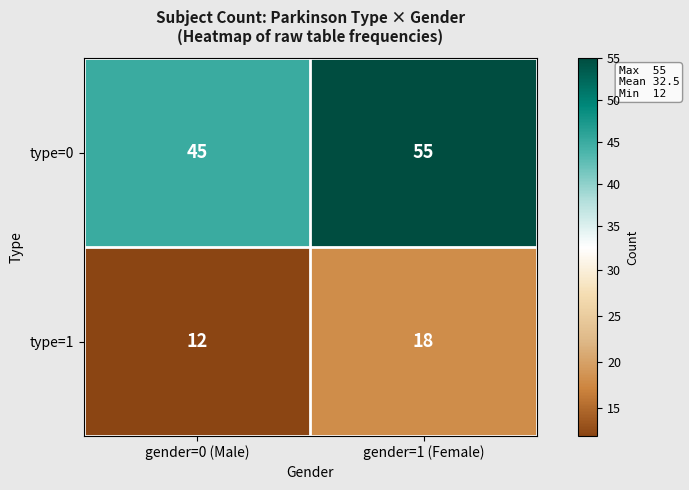

Reading right to left, what are all the values shown in this chart?

type=0: 55	45
type=1: 18	12